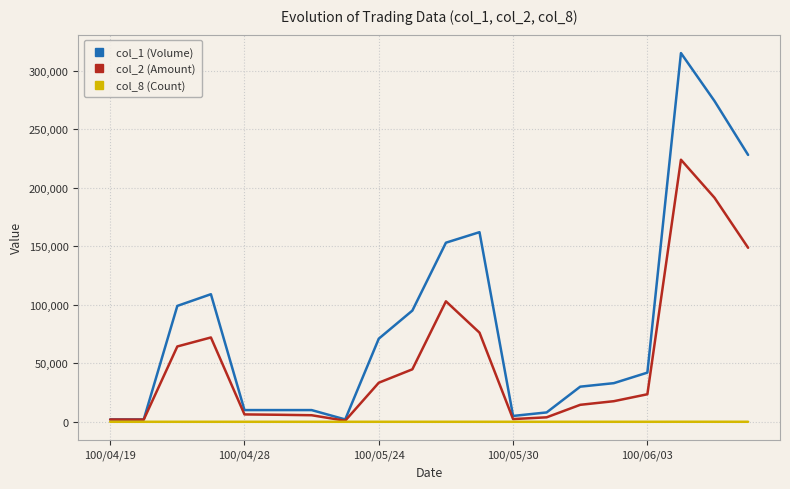

Rank the series by their maximum value, from lowest to highest.

col_8 (Count), col_2 (Amount), col_1 (Volume)